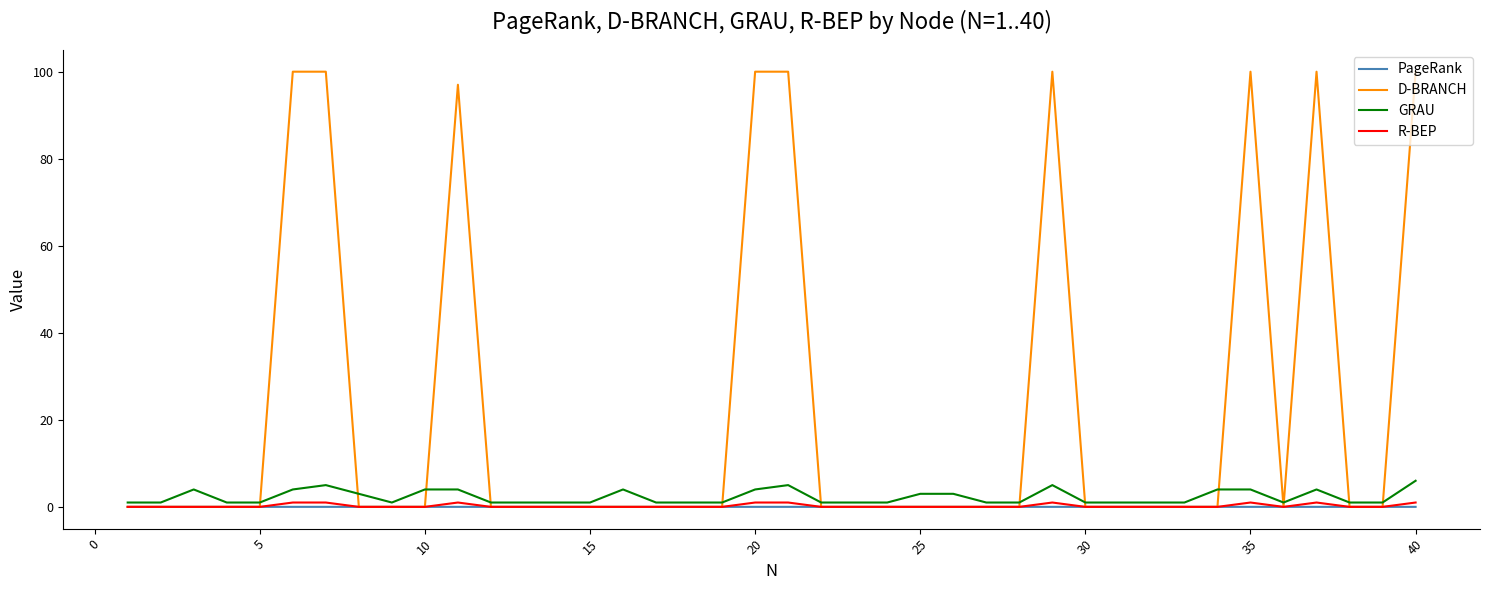

What is the maximum value shown in the chart?

100.0